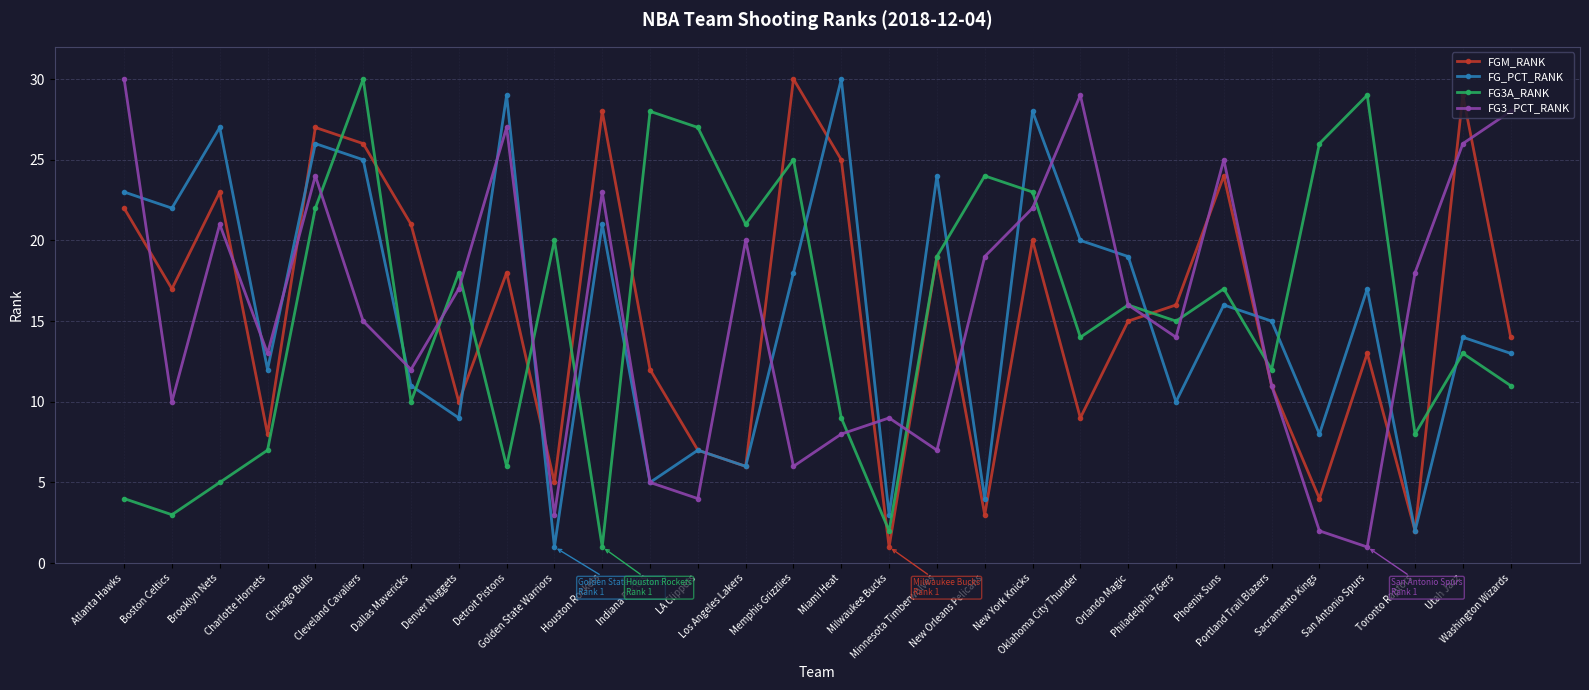

How many data points does each series have?

30